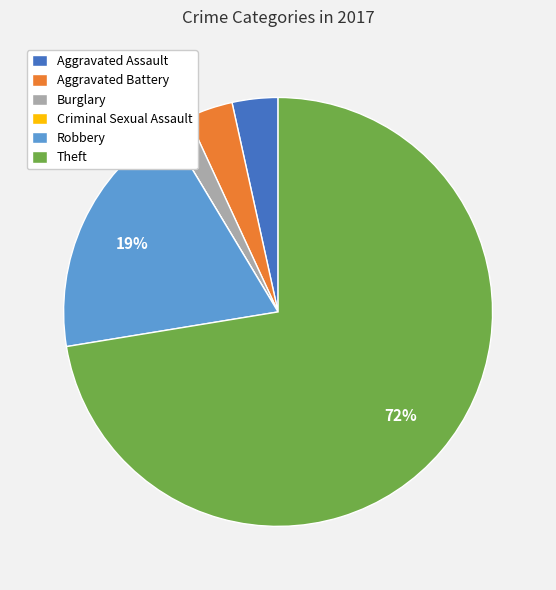

What percentage is the Burglary slice, to the nearest percent?

2%